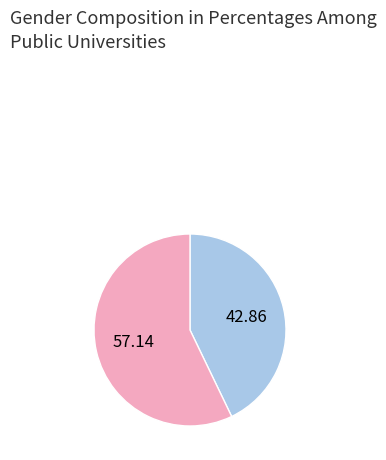

Does any single category account for the majority?

Yes